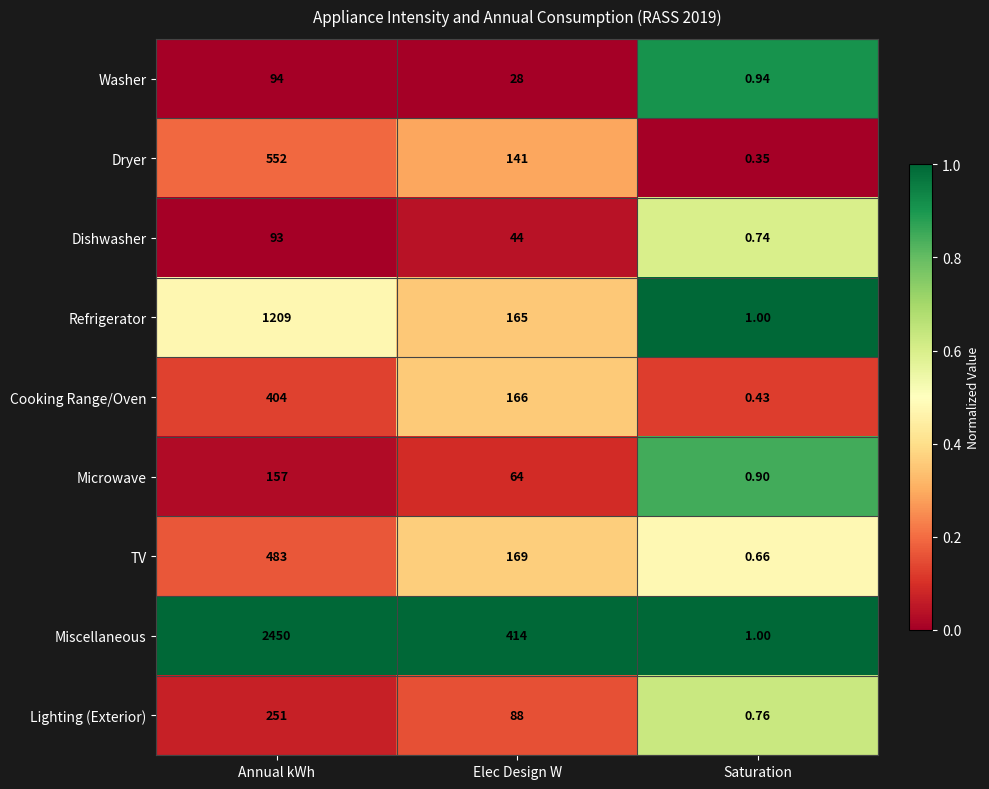

Which category has the highest value across all series?

Annual kWh